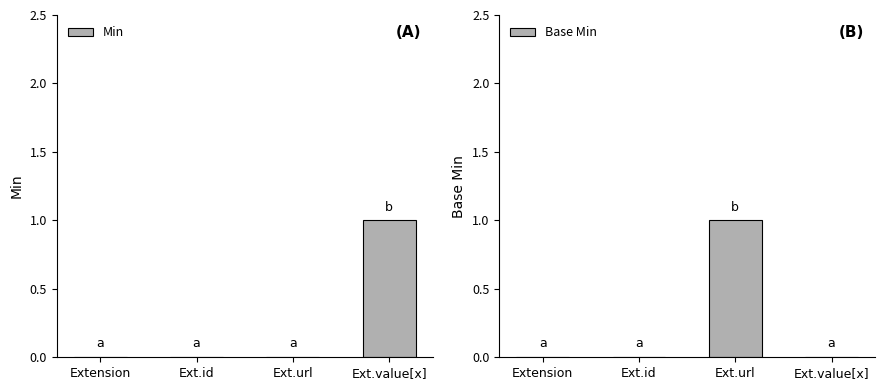

List the labels in order of Min value, smallest first.

Extension, Ext.id, Ext.url, Ext.value[x]